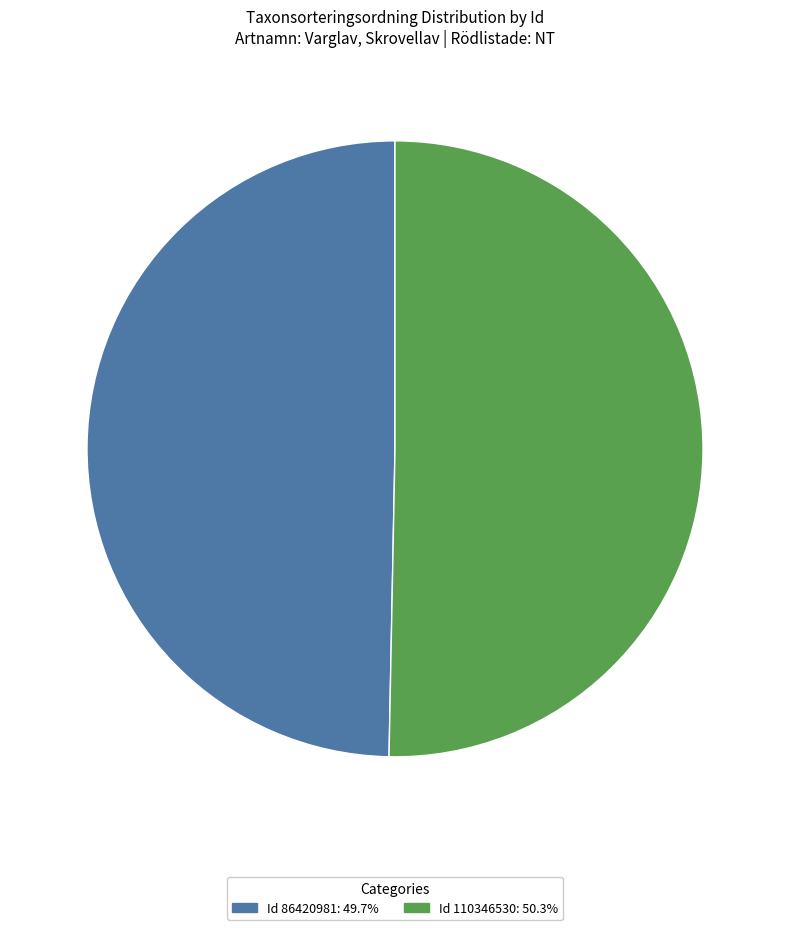

Does any single category account for the majority?

Yes